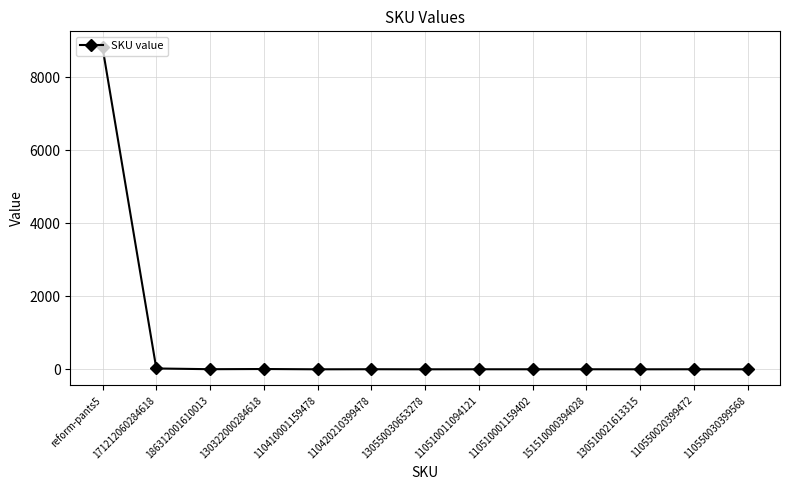

What is the label of the 13th point from the right?

reform-pants5